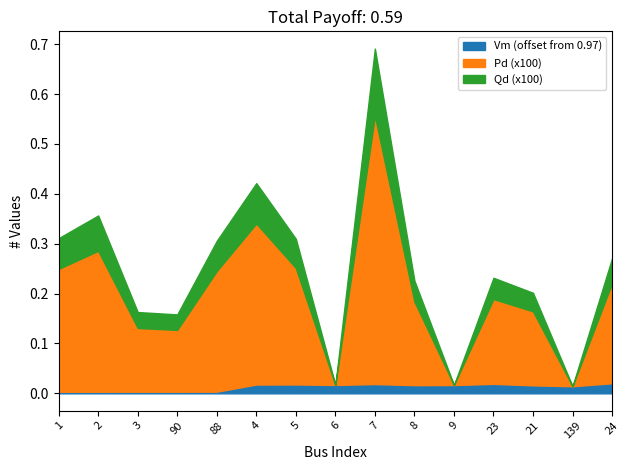

Does the chart display data point markers on the line(s)?

No